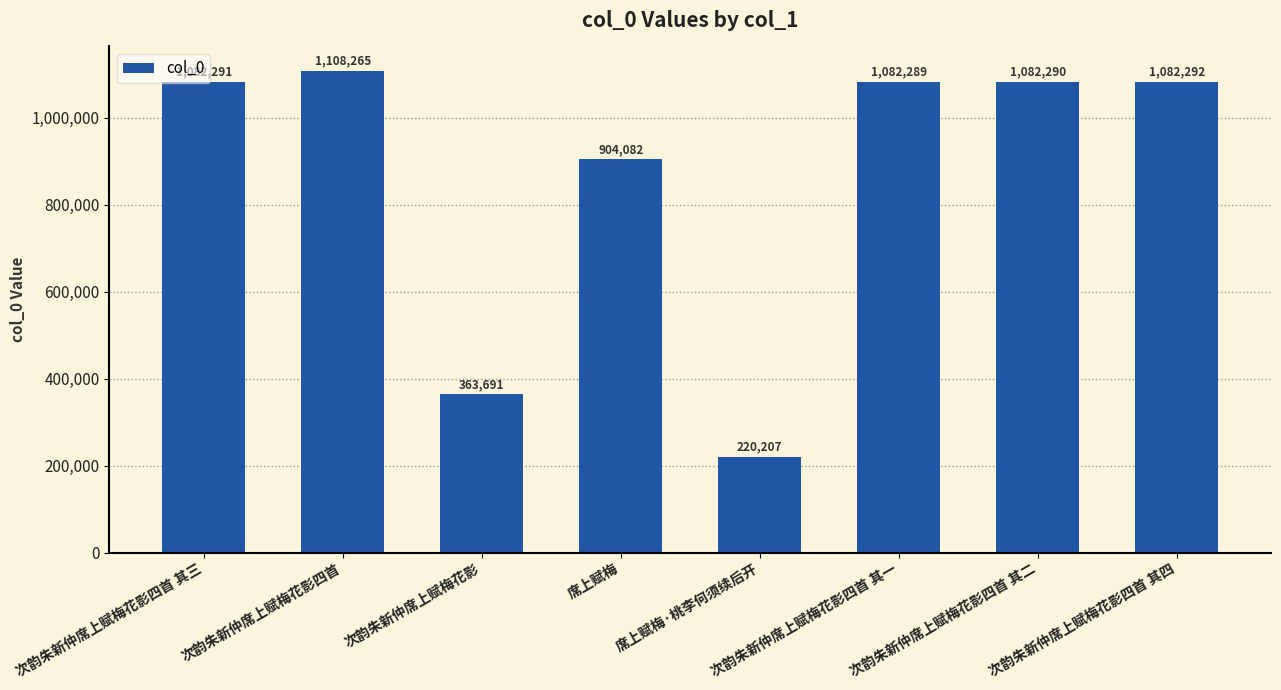

What is the maximum value shown in the chart?

1108265